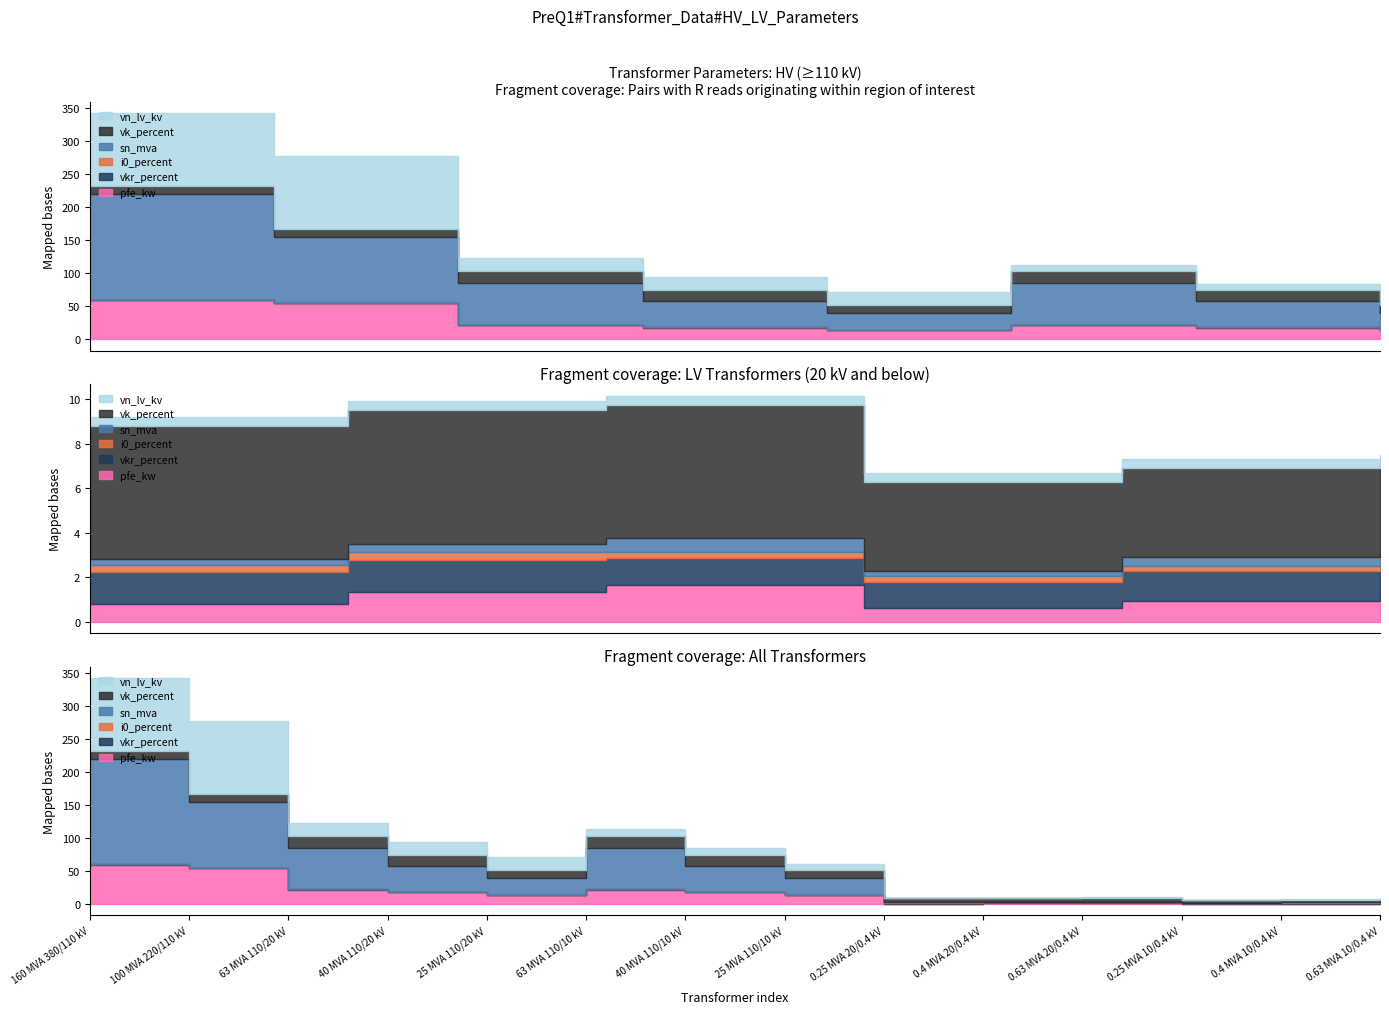

How many distinct data groups are displayed?

6